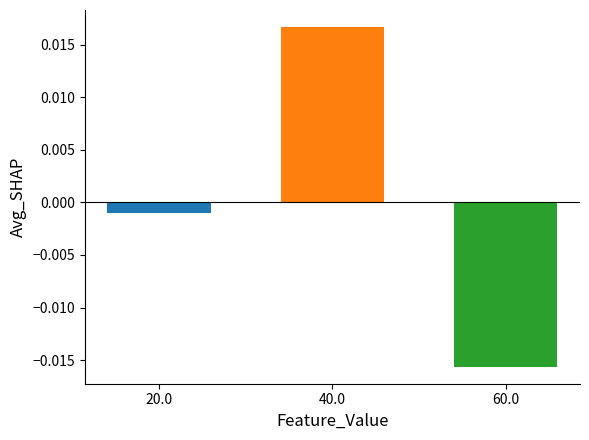

How many data points are above 0?

1